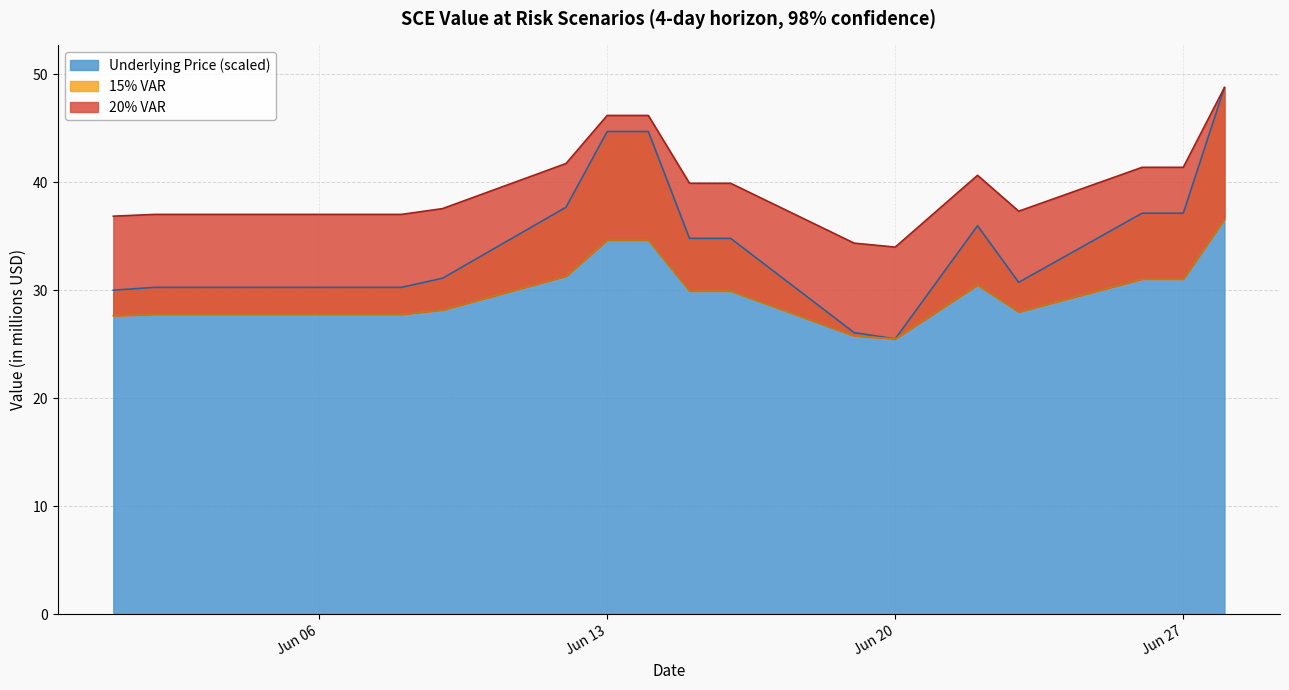

In 15% VAR, how many points are lower than both neighbors (excluding endpoints)?

2